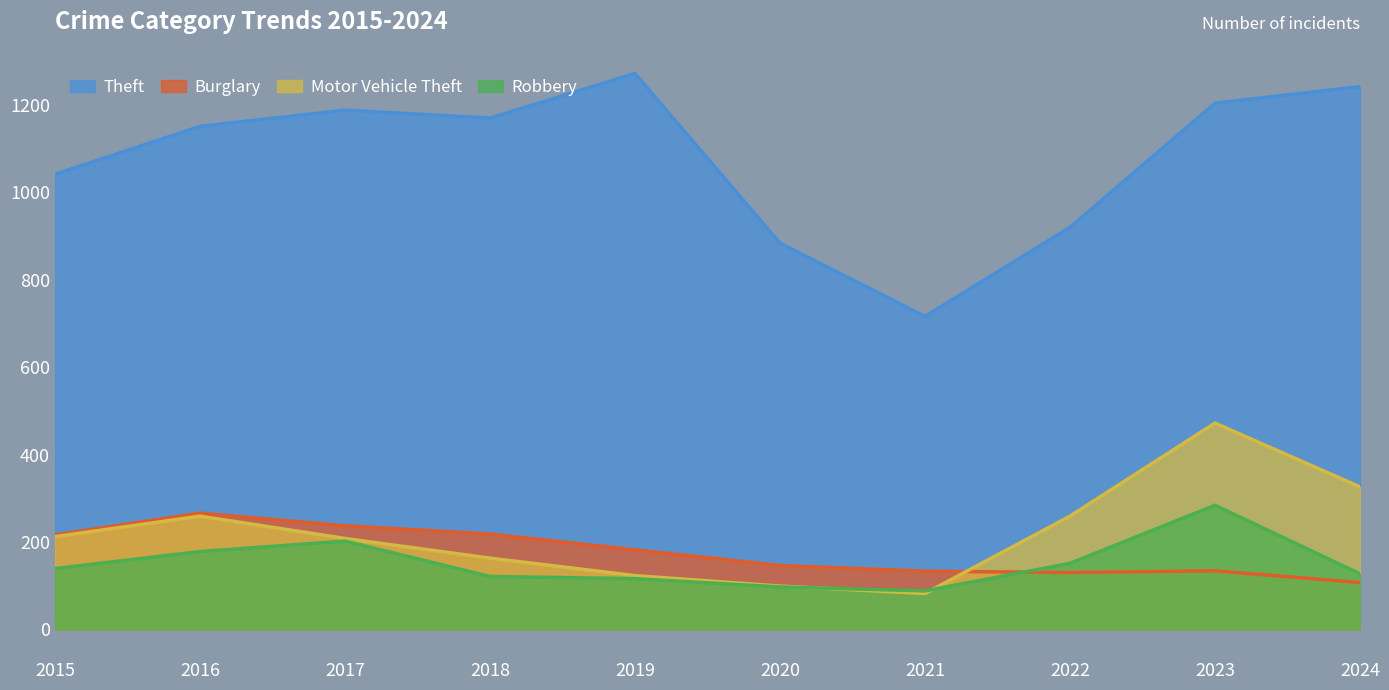

What is the maximum value shown in the chart?

1272